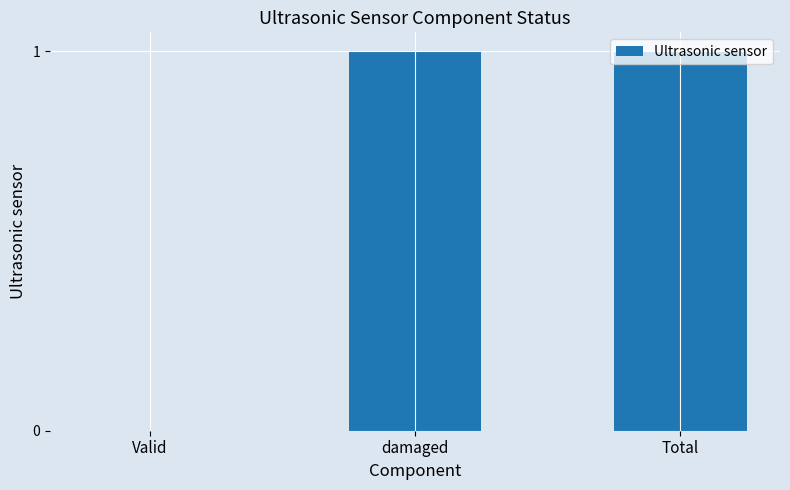

How many series are shown in this chart?

1